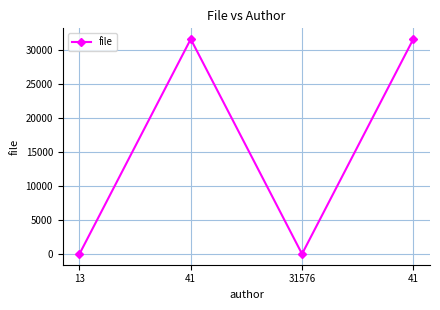

True or false: there are more than 1 points higher than both neighbors.

False